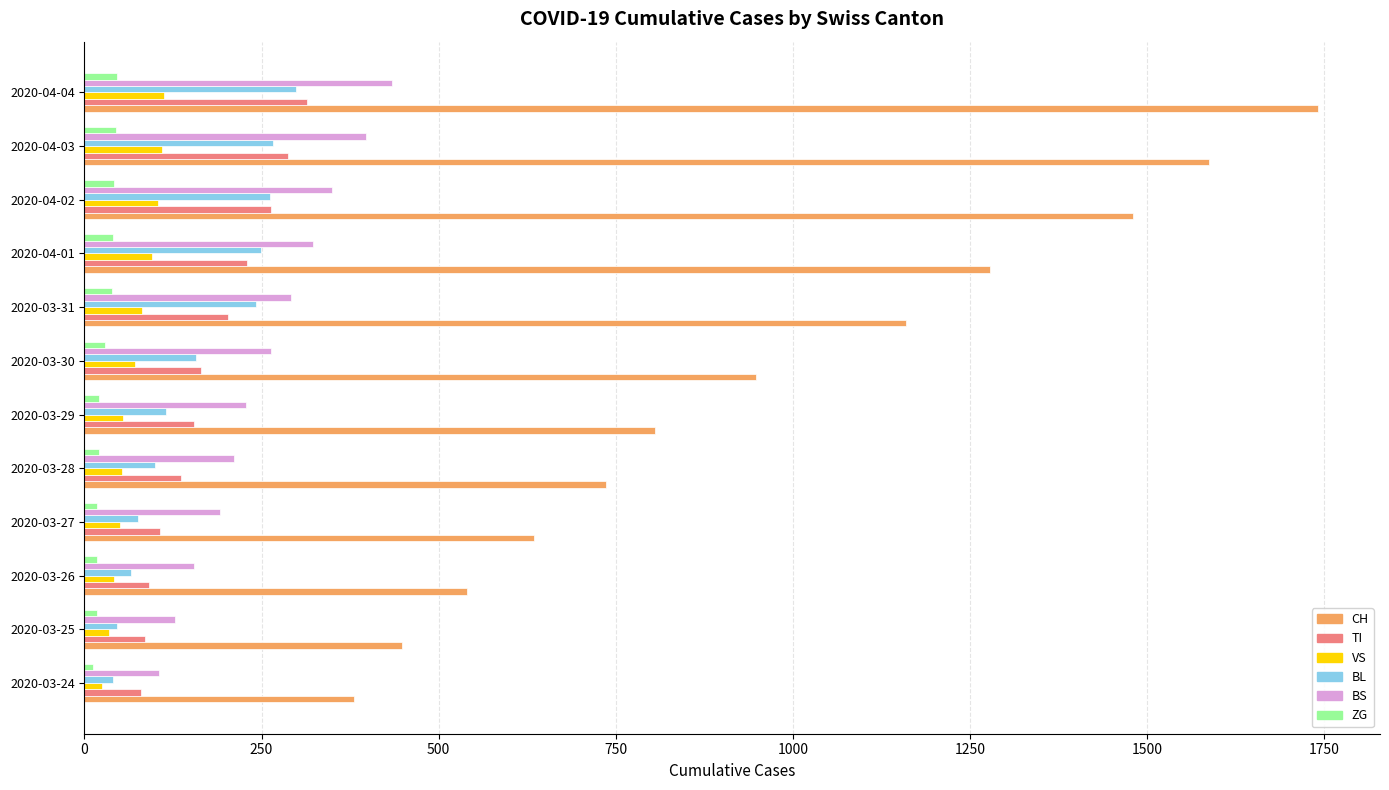

Which series has the largest range (max minus min)?

CH